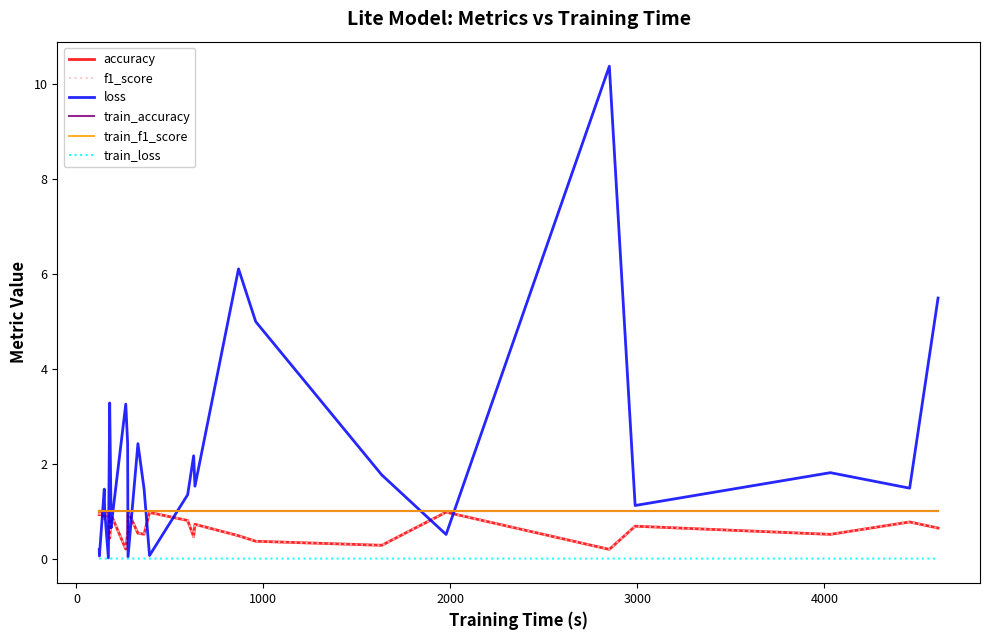

Is this an area chart (filled region under the line)?

No